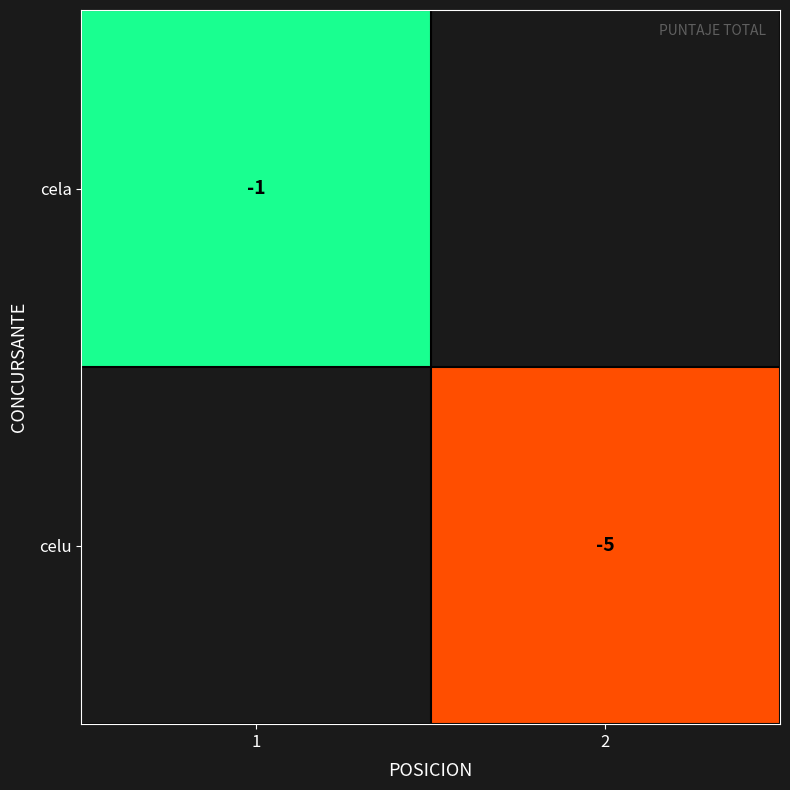

Is it true that celu equals -5 at 2?

True